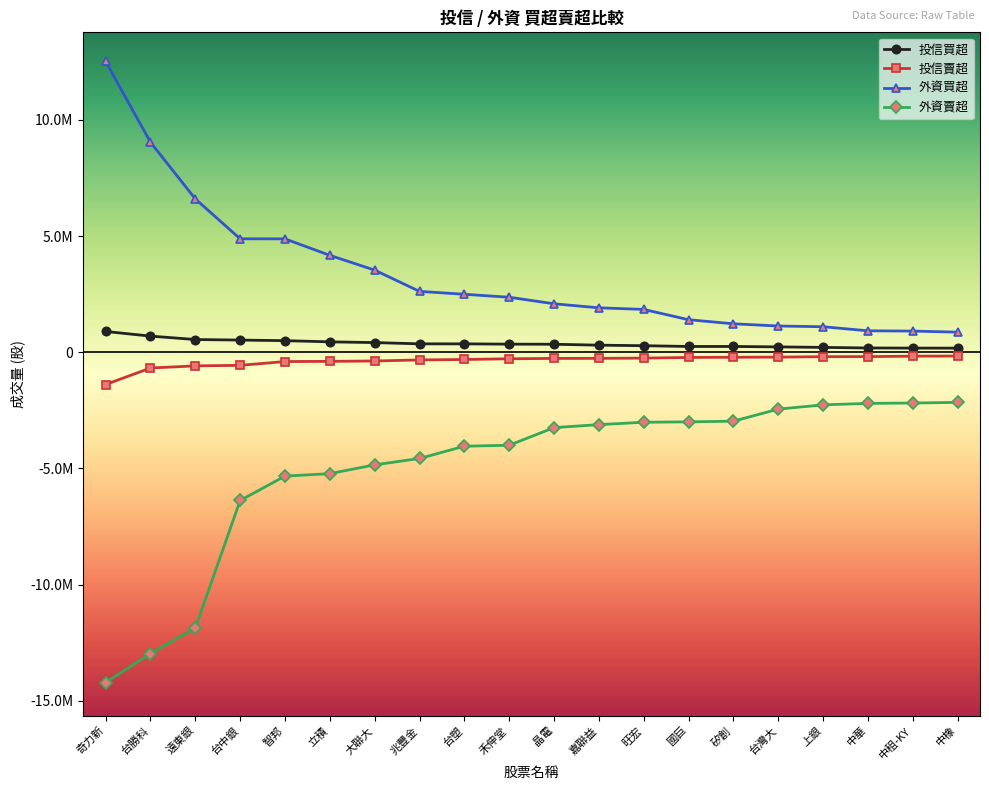

The value of 外資買超 at 台塑 is 567508. True or false?

False